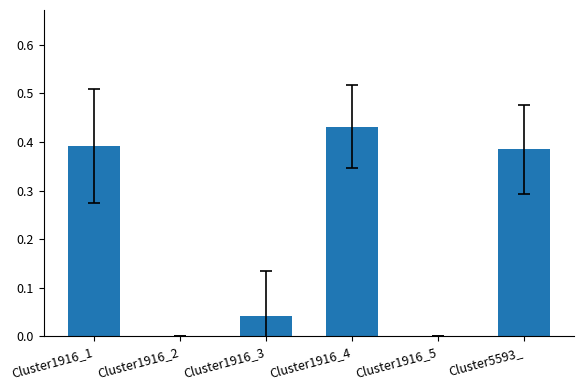

Does the chart contain stacked bars?

No